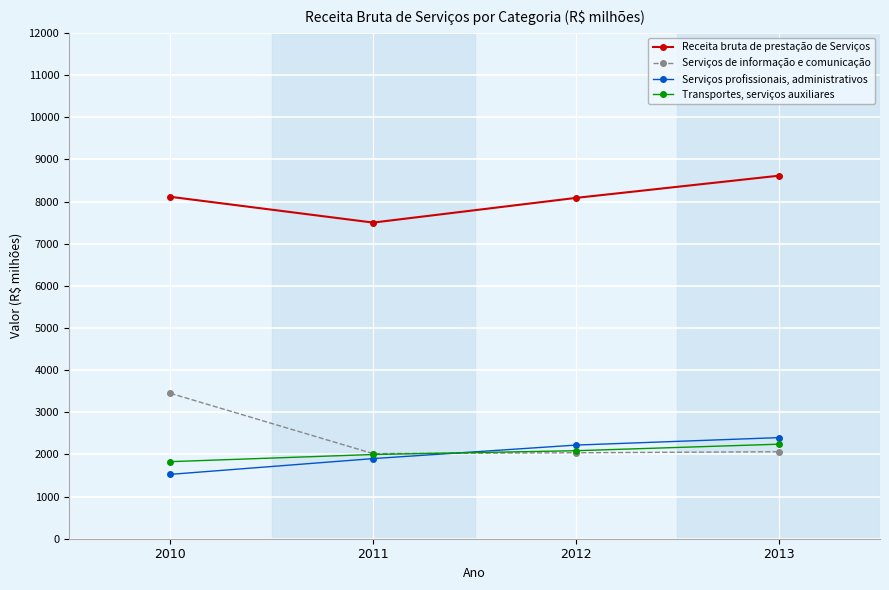

At how many categories does at least one series exceed 6035?

4